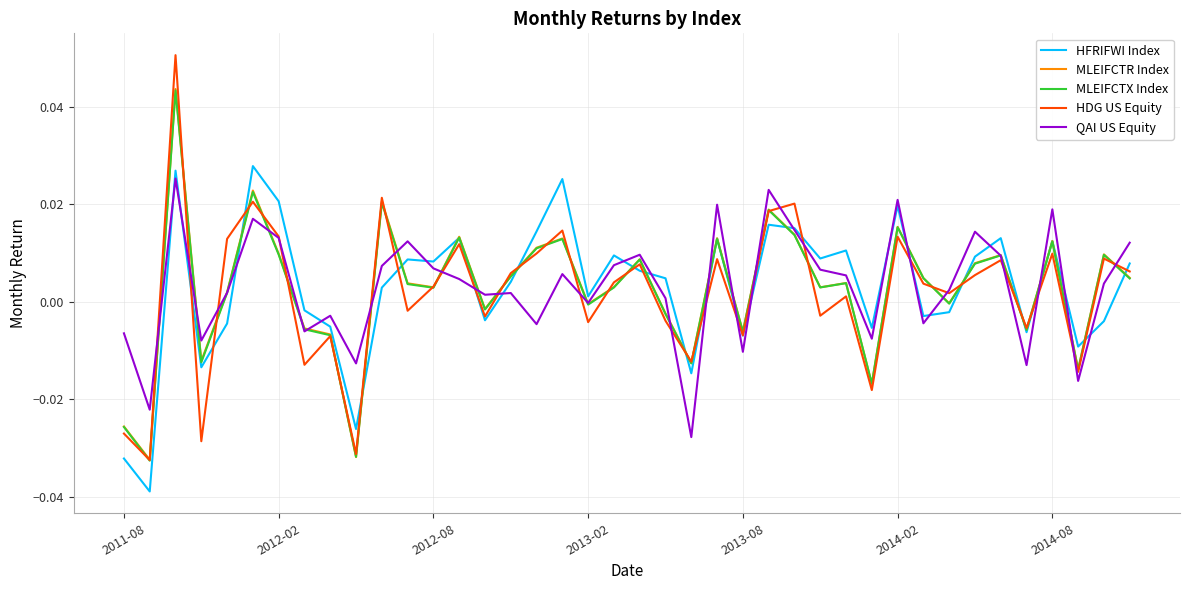

Which series has the widest spread of values?

HDG US Equity